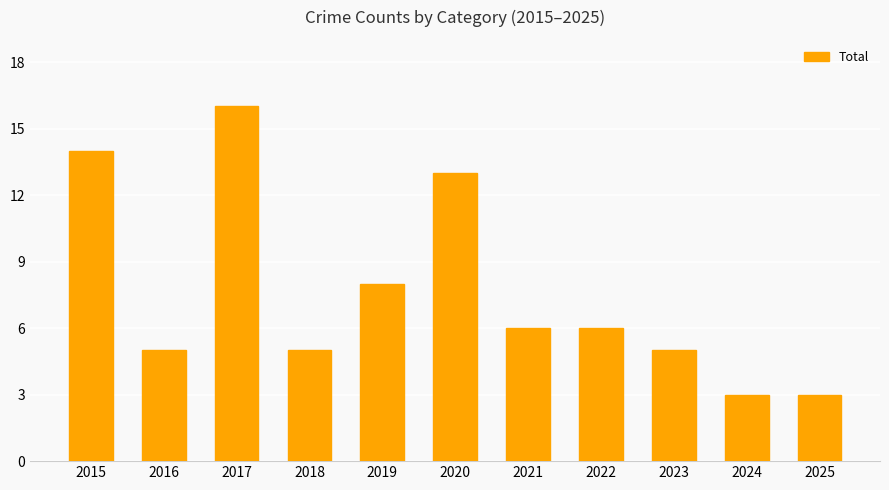

How many values are below 6?

5